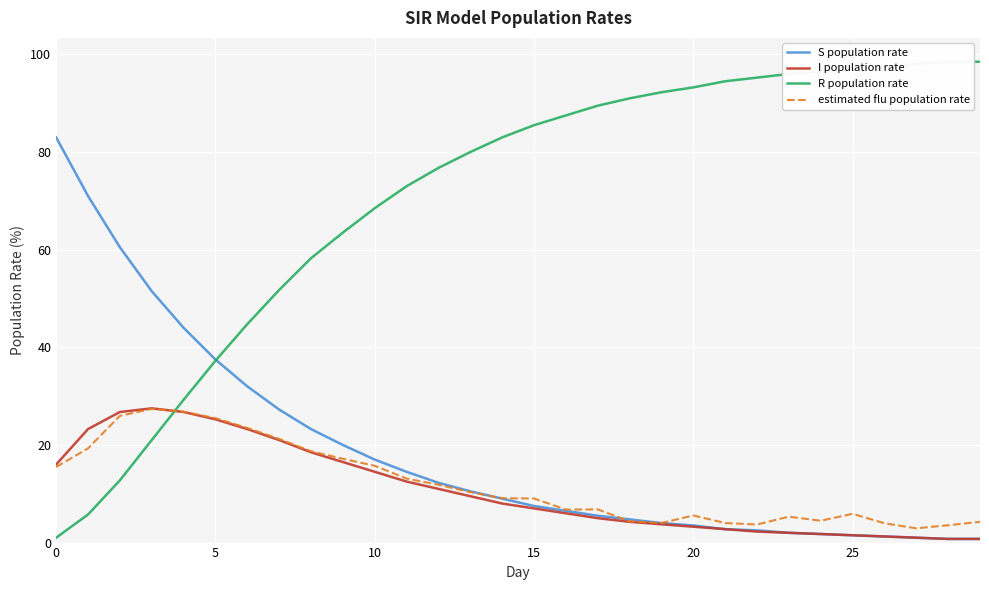

The S population rate series shows 3.0 at 23. True or false?

False